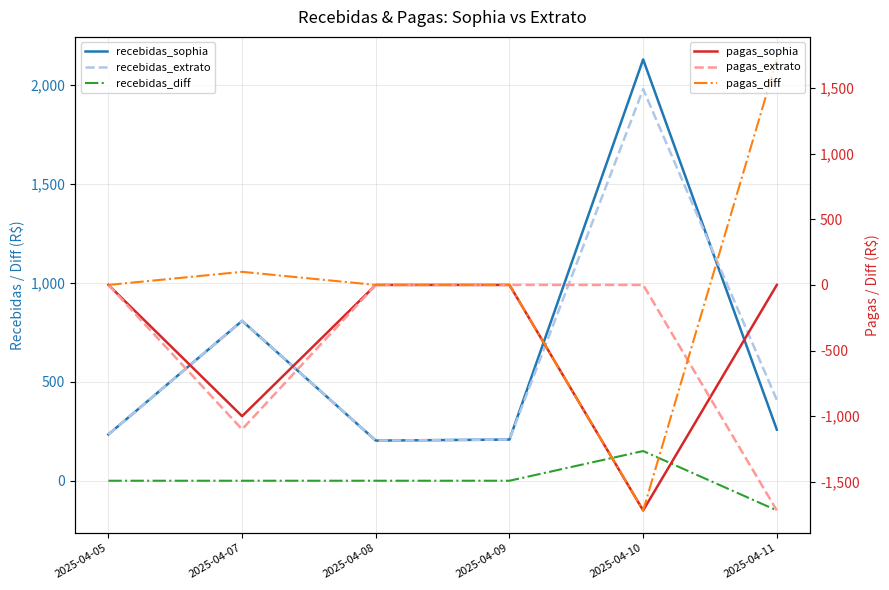

Which category has the highest value in the pagas_extrato series?

2025-04-05